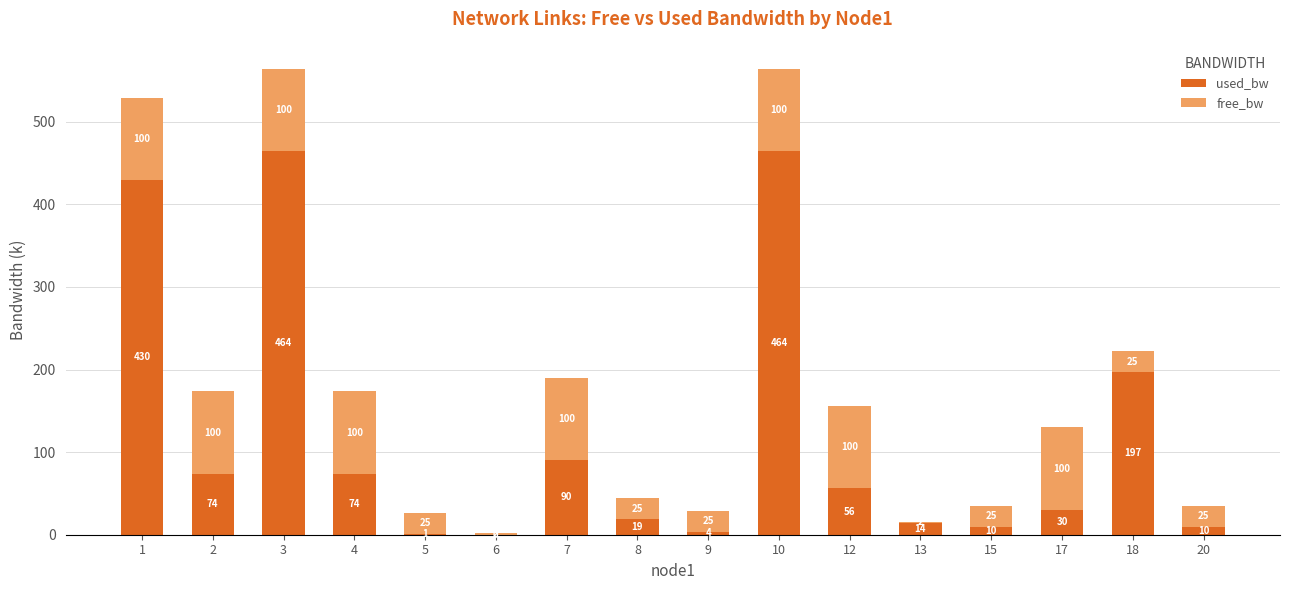

The used_bw series shows 669.4 at 1. True or false?

False